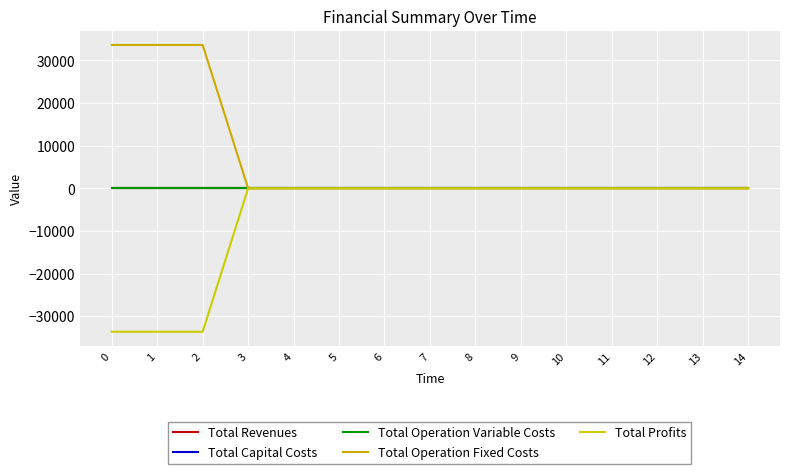

List the series in order of their peak value, highest first.

Total Operation Fixed Costs, Total Revenues, Total Capital Costs, Total Operation Variable Costs, Total Profits